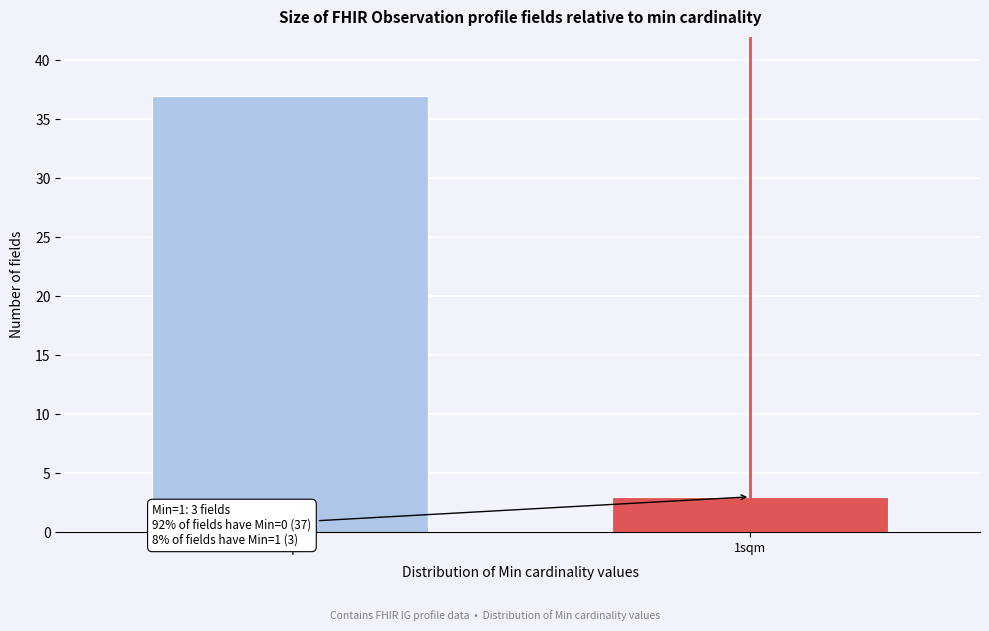

Reading left to right, what are all the values shown in this chart?

0sqm=37	1sqm=3